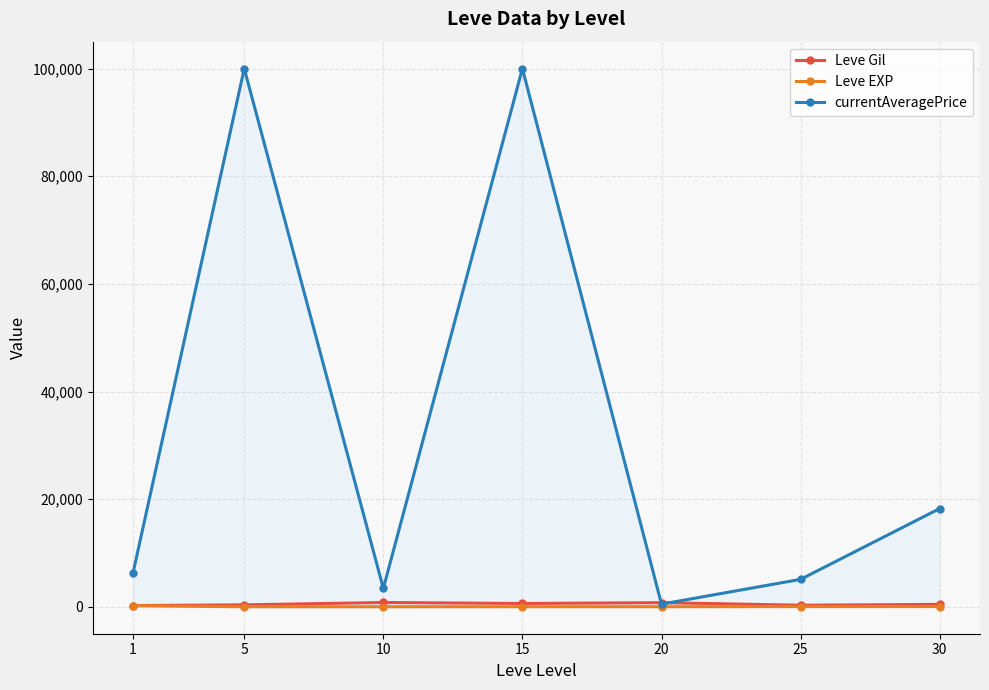

True or false: Leve Gil has more than 2 points higher than both neighbors.

False